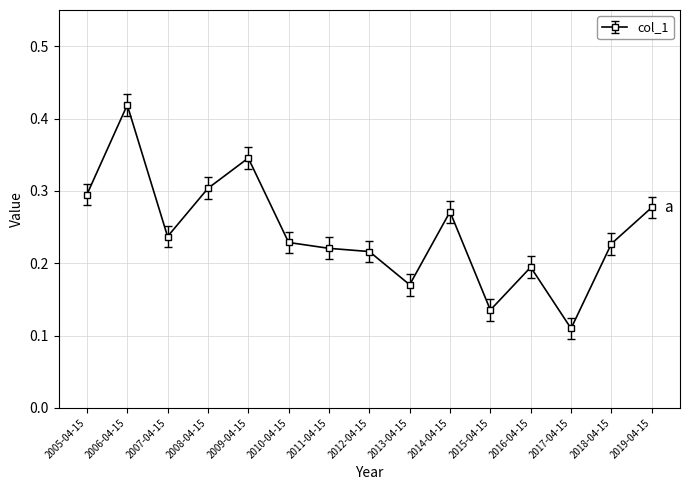

Count the values in the range 0 to 1.

15